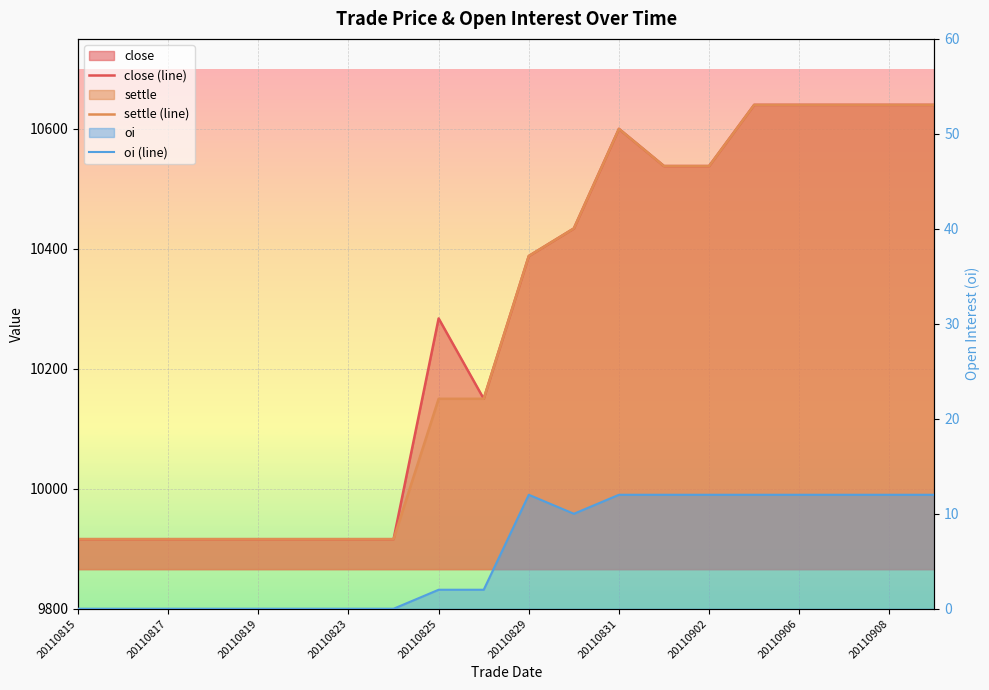

What is the value of the close (line) point at the 8th from the left?

9916